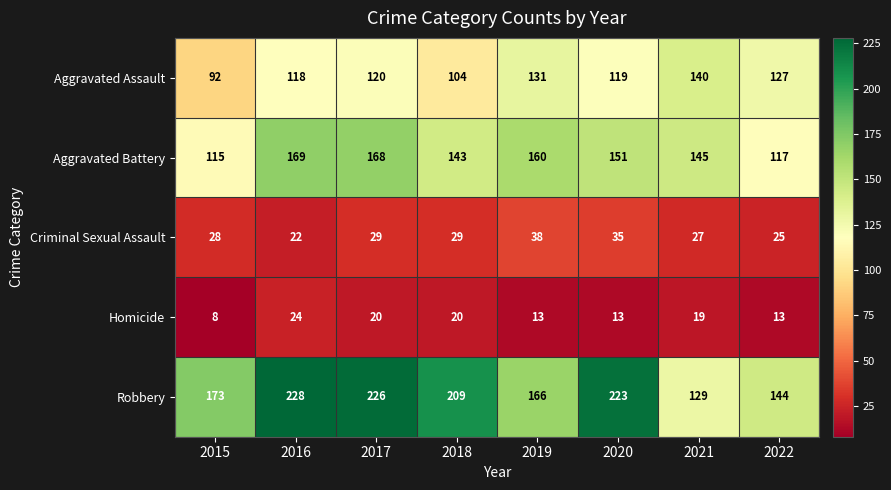

What is the minimum value for Aggravated Assault?

92